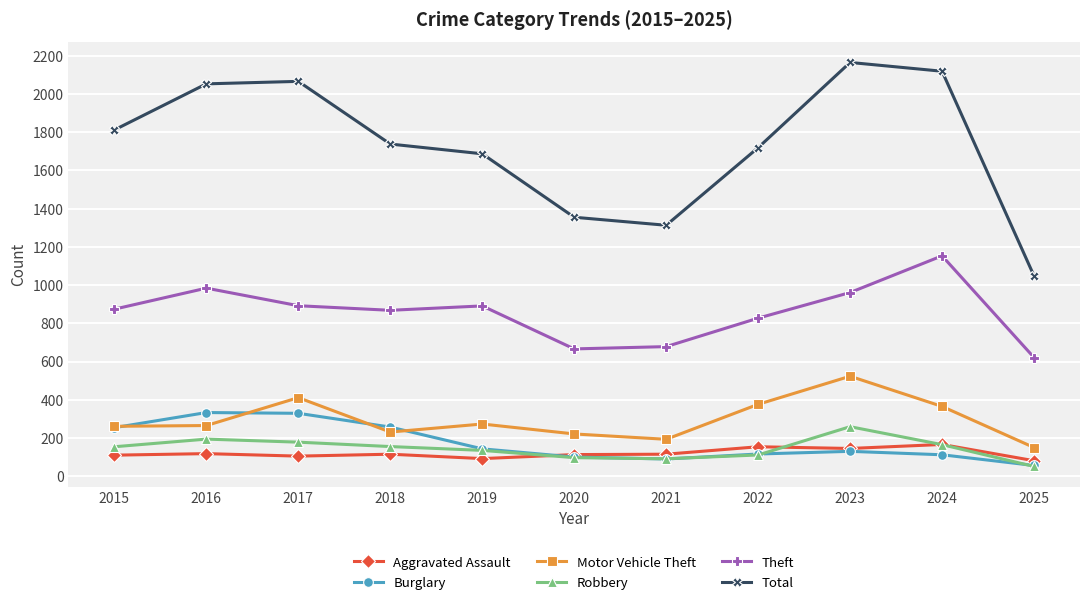

What is the approximate value of Burglary at 2025, to the nearest 5?

55